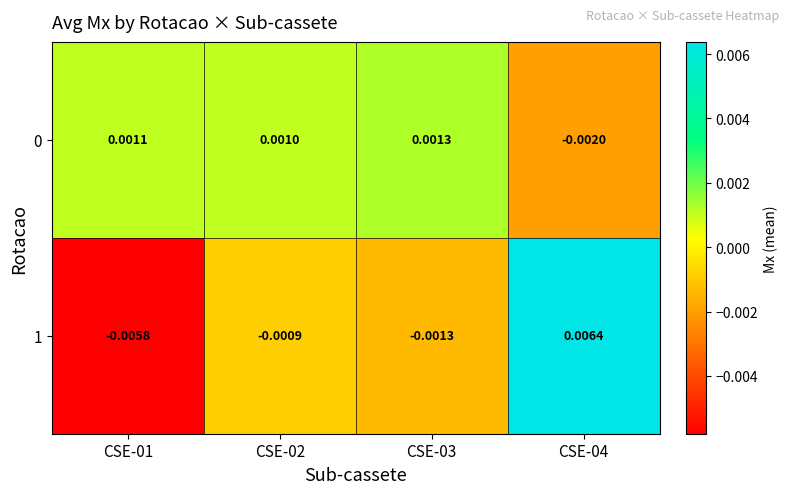

Count the number of categories in the chart.

4